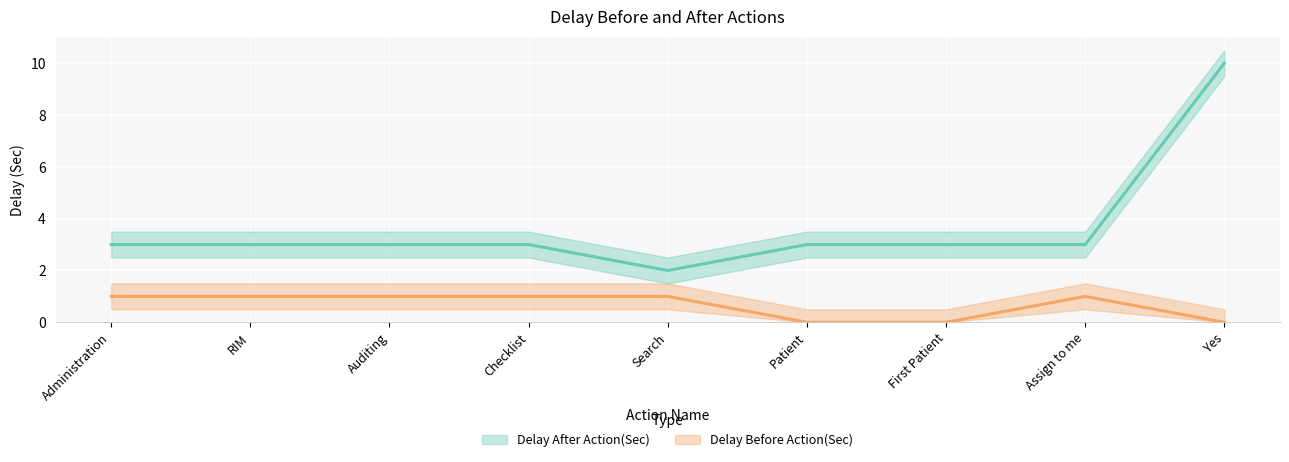

Reading right to left, transcribe all the data shown in this chart.

Delay After Action(Sec): 10	3	3	3	2	3	3	3	3
Delay Before Action(Sec): 0	1	0	0	1	1	1	1	1